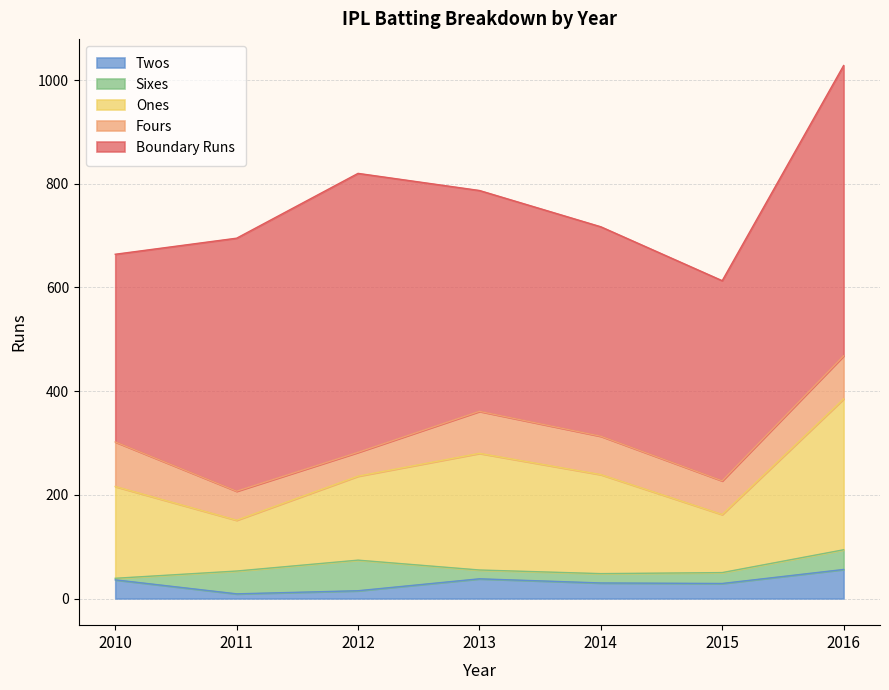

Is the value of Sixes at 2013 greater than the value of Ones at 2014?

No